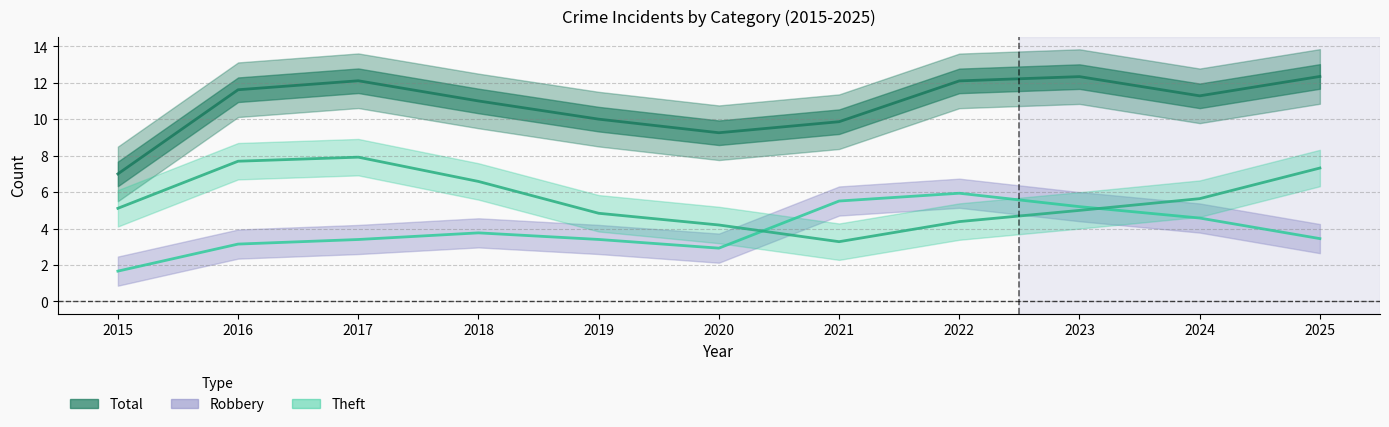

Does the chart have visible grid lines?

Yes